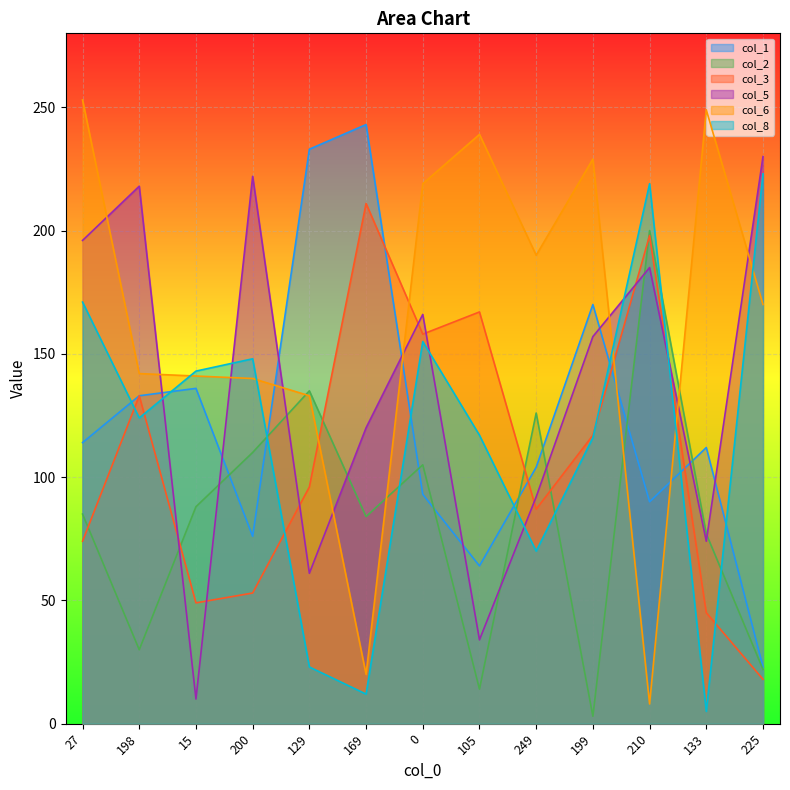

List the series in order of their peak value, highest first.

col_6, col_1, col_5, col_8, col_3, col_2